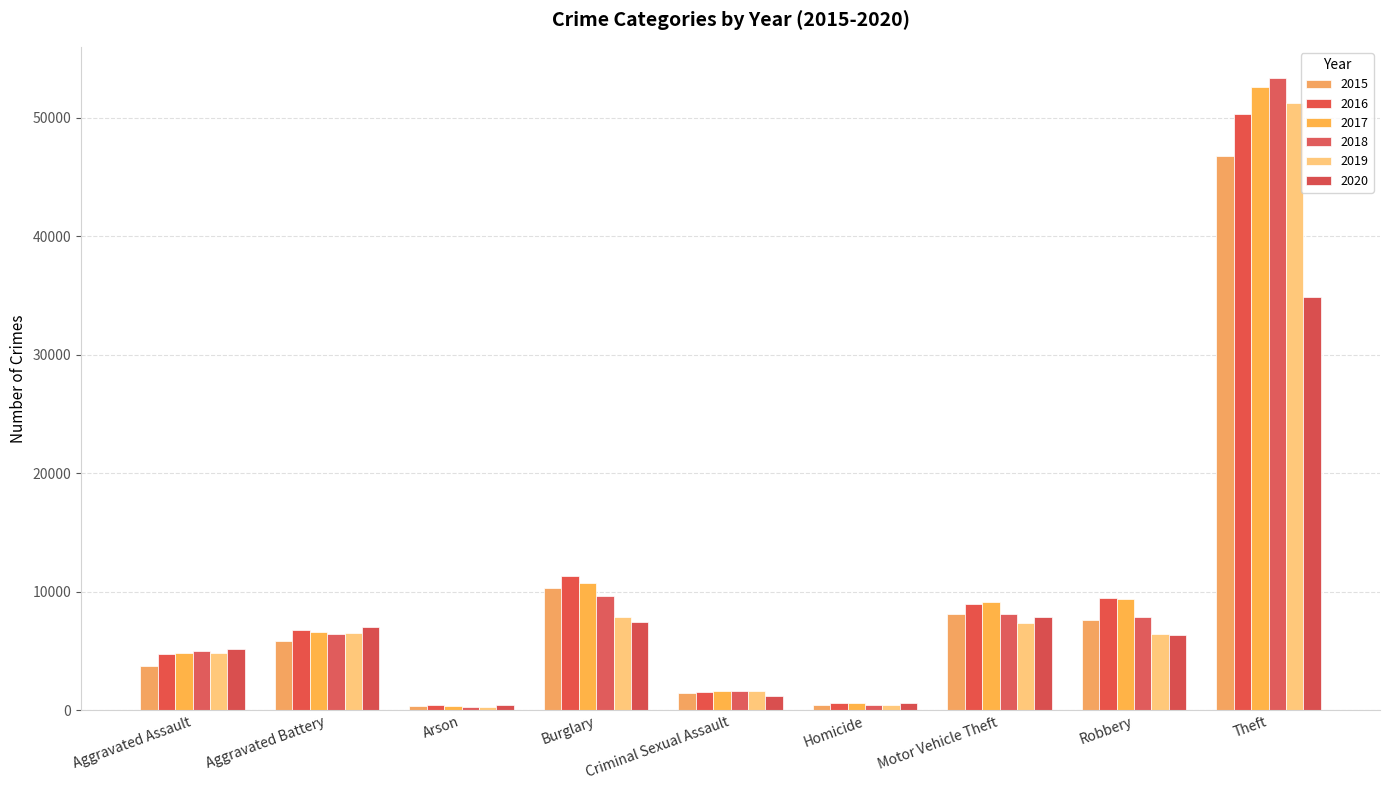

How many values in the 2015 series are below 5870?

4